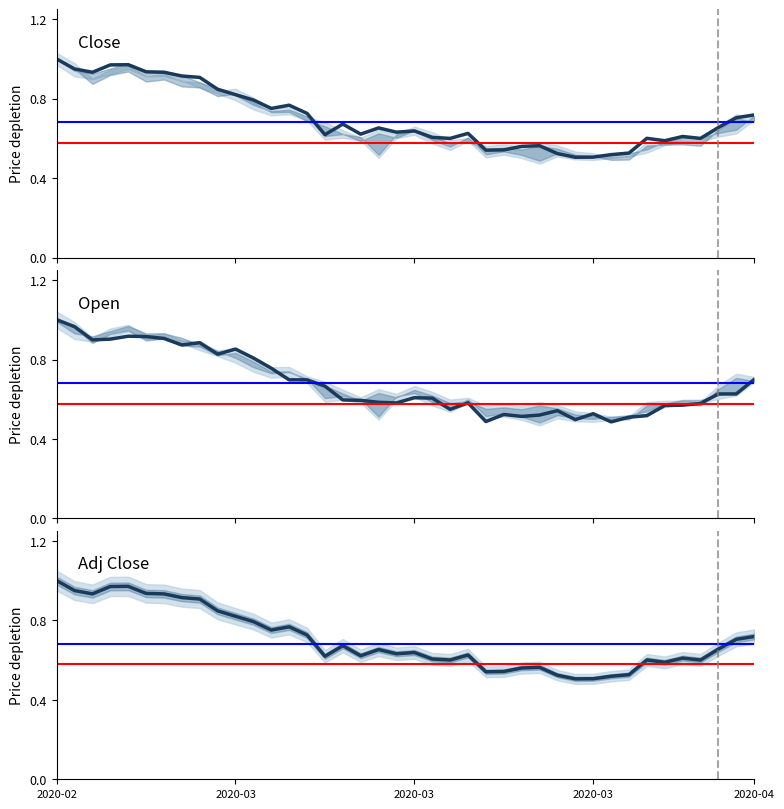

The Open series shows 0.3 at 2020-03. True or false?

False